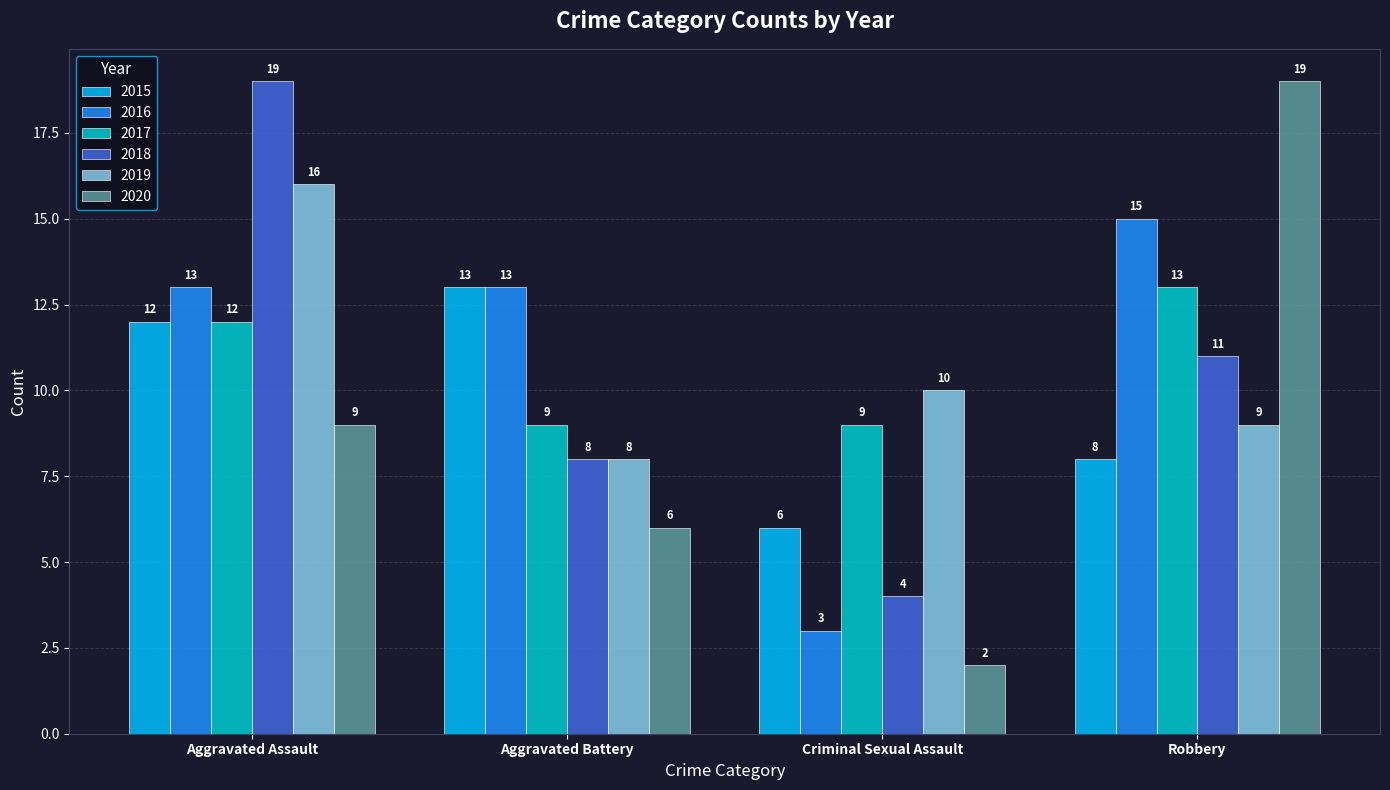

At how many categories does at least one series exceed 3?

4